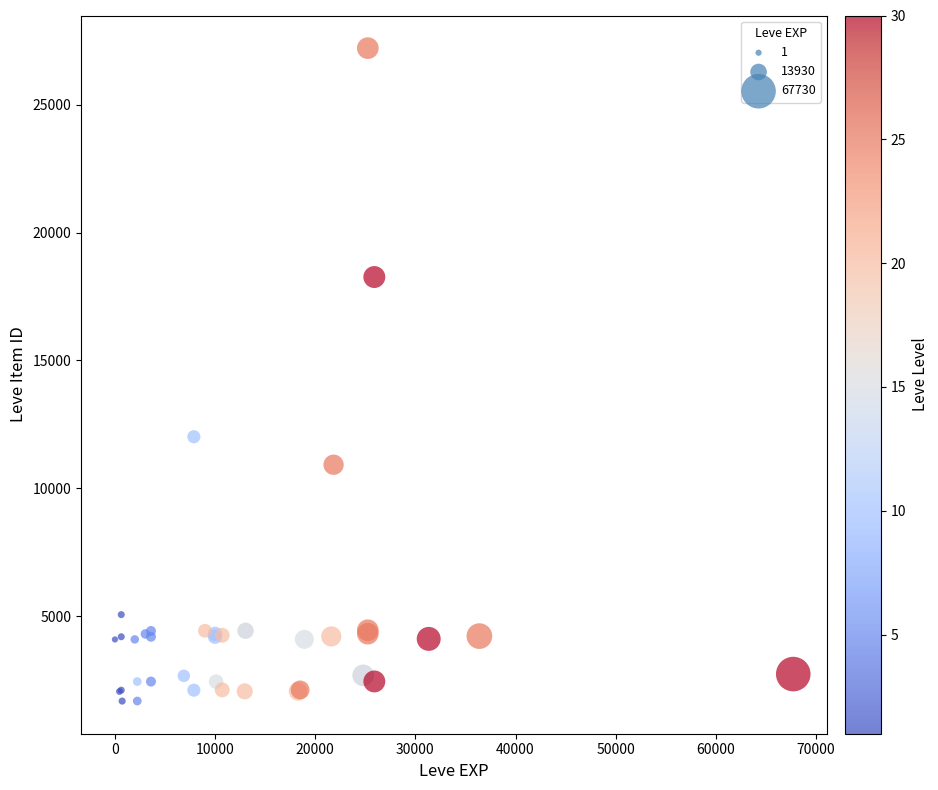

What Y value in the scatter plot is closest to 14448?

12018